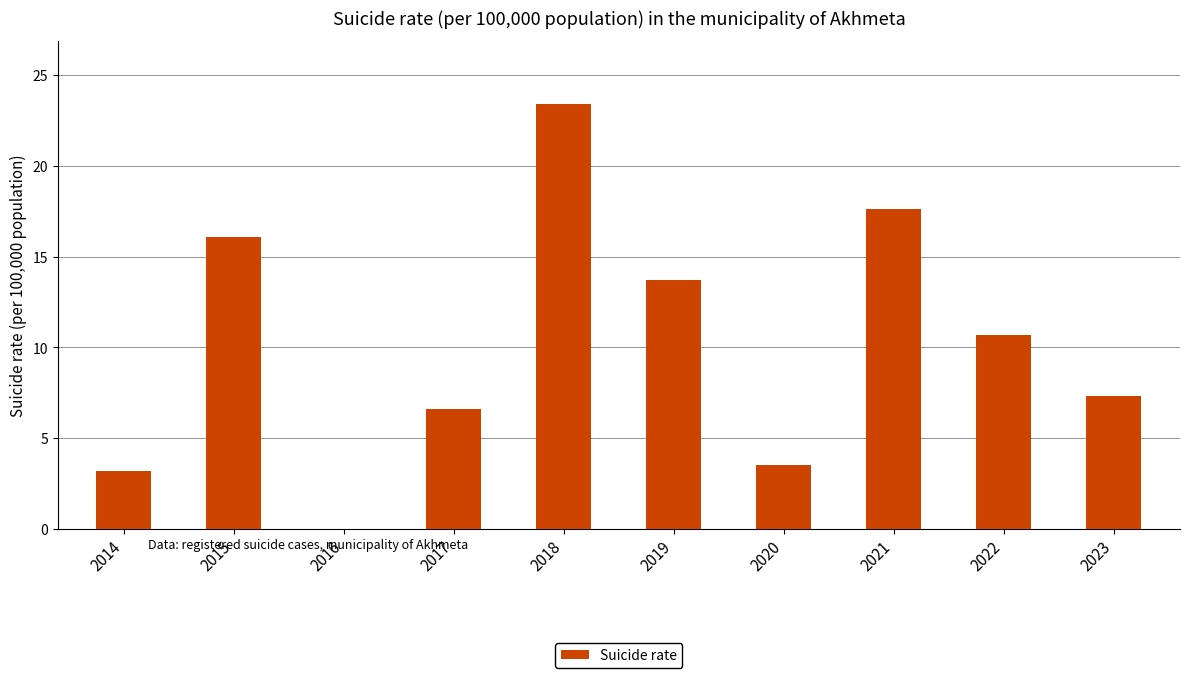

At which label is the value closest to 11?

2022